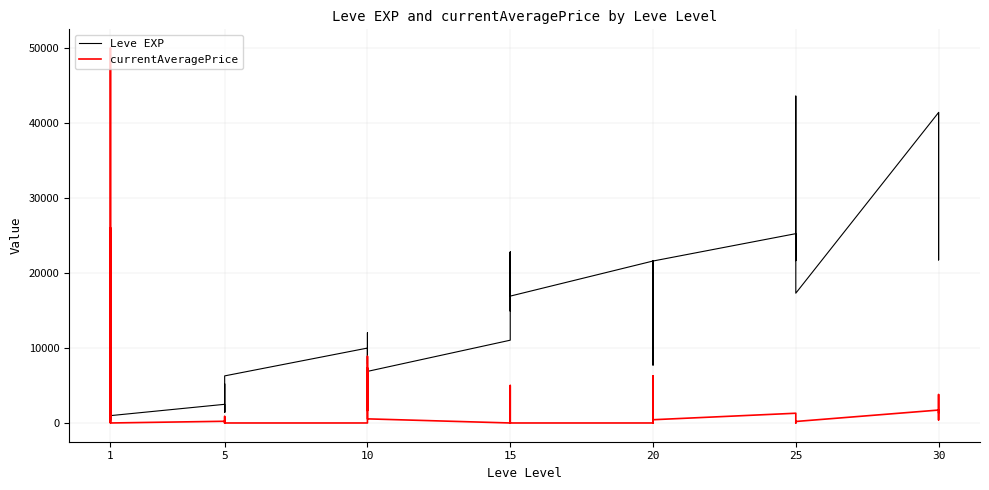

What is the maximum value for currentAveragePrice?

50000.0